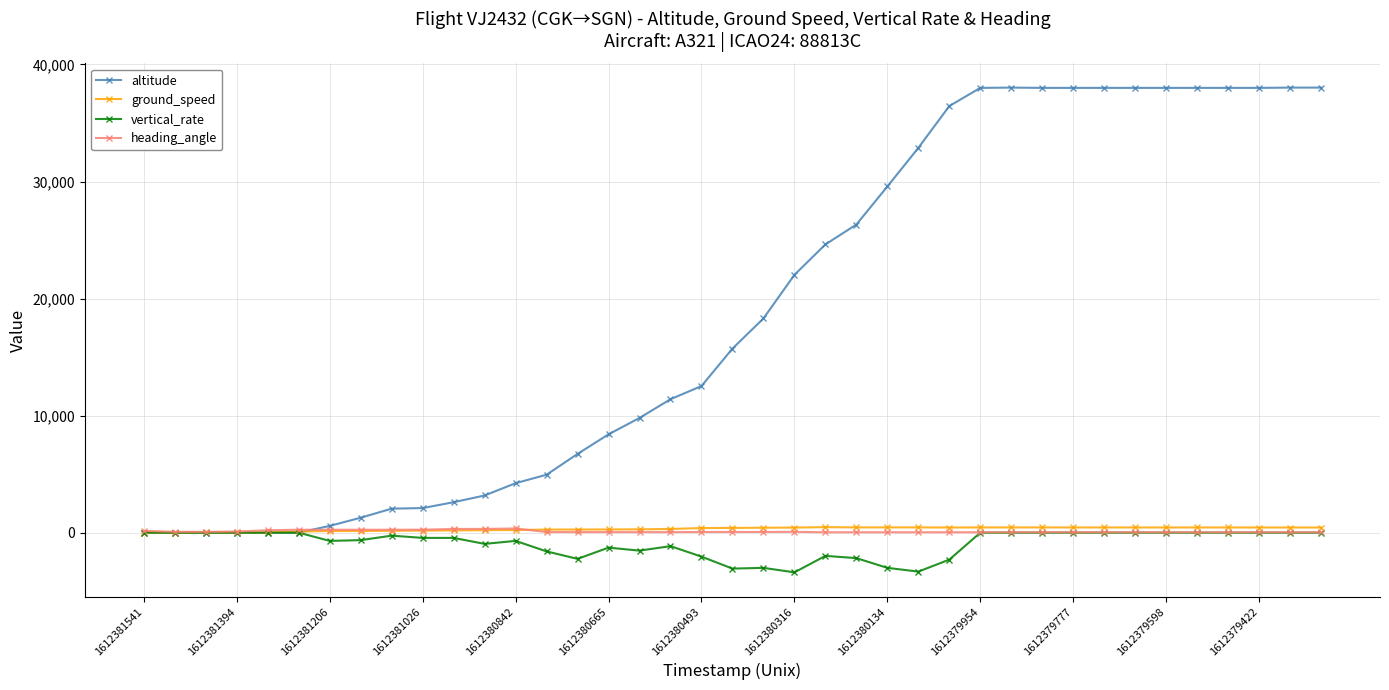

How many lines are shown in the chart?

4